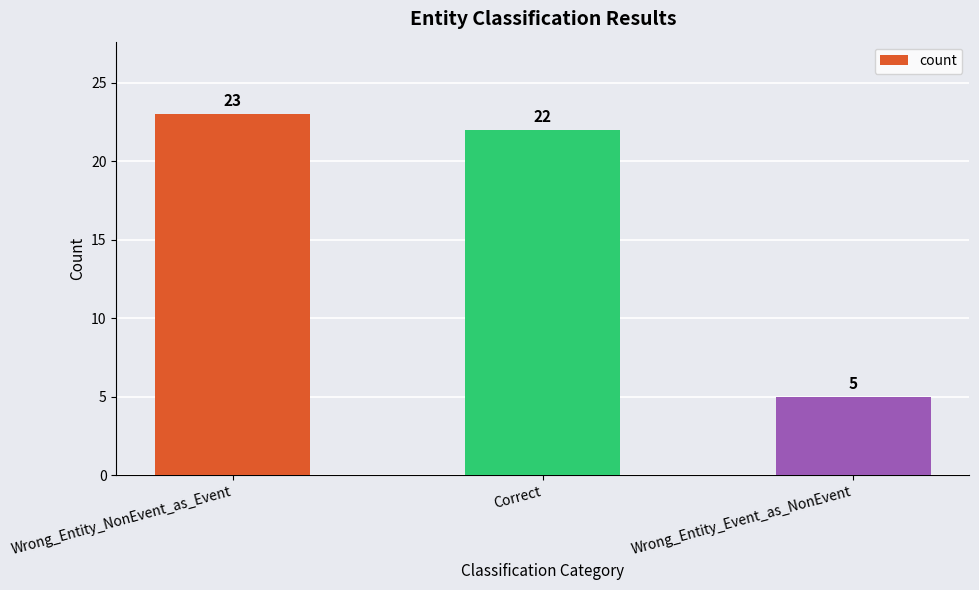

Rank the categories by value from lowest to highest.

Wrong_Entity_Event_as_NonEvent, Correct, Wrong_Entity_NonEvent_as_Event